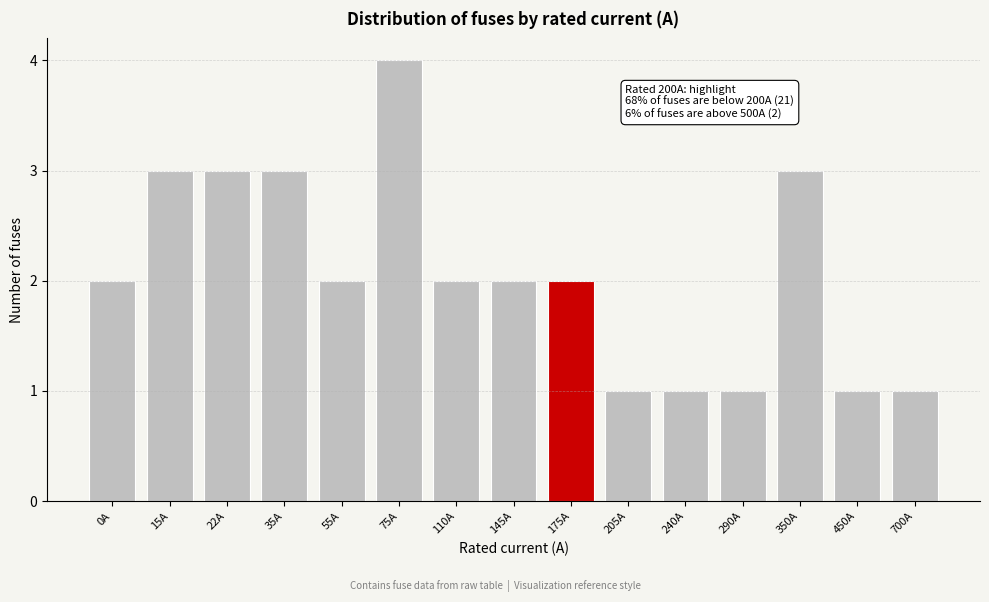

Reading left to right, transcribe all the data shown in this chart.

2	3	3	3	2	4	2	2	2	1	1	1	3	1	1